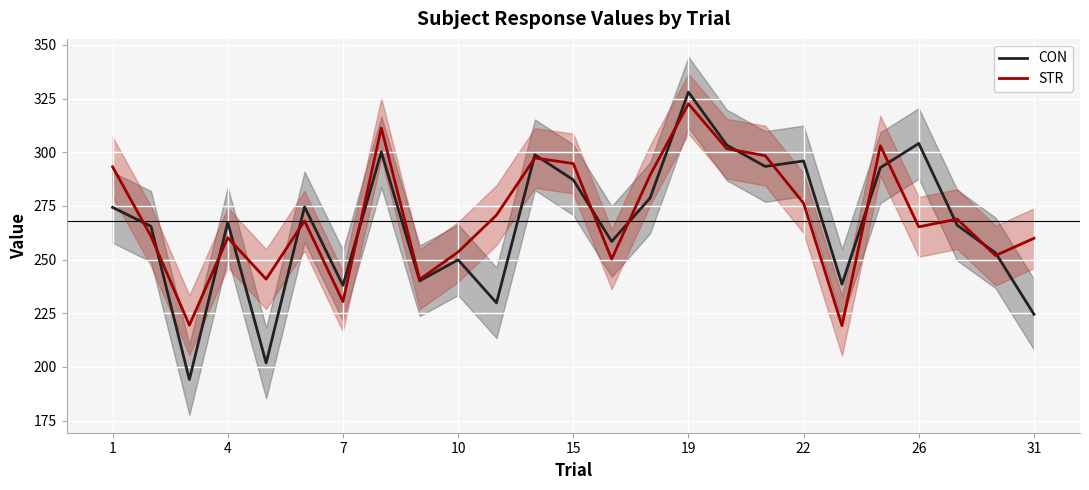

What is the minimum value for CON?

194.1